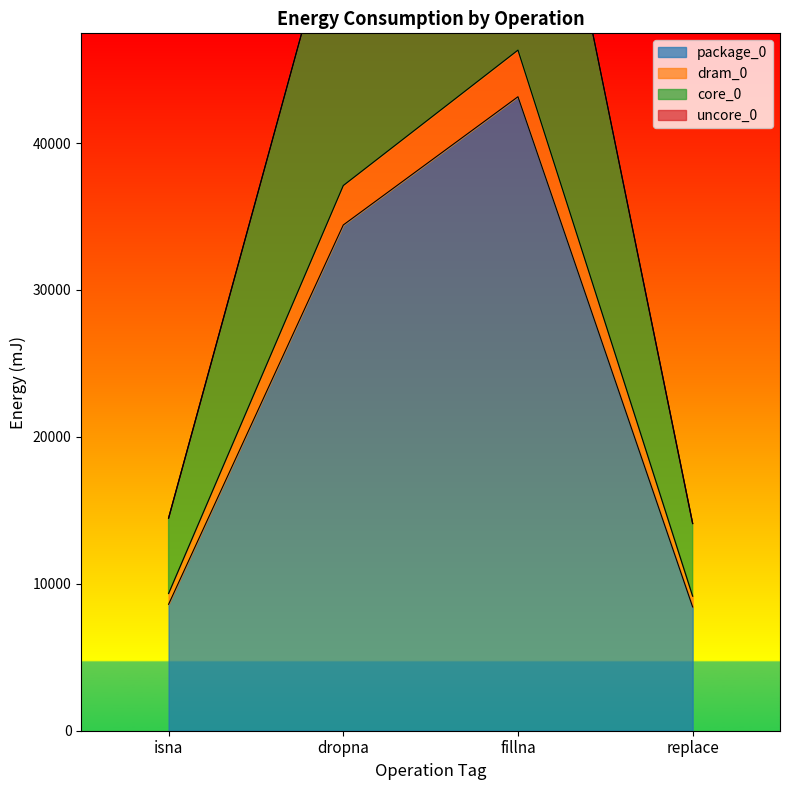

Reading left to right, list all the values displayed in this chart.

package_0: 8606	34423	43152	8423
dram_0: 9338	37108	46326	9156
core_0: 14465	57799	72448	14100